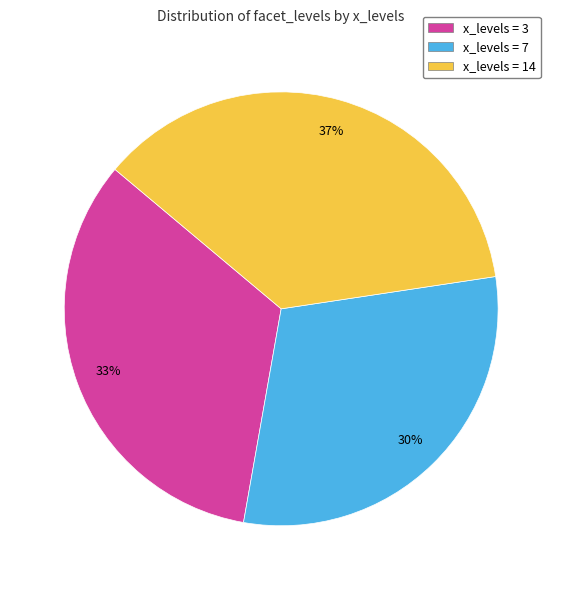

Is there a majority slice in this chart?

No